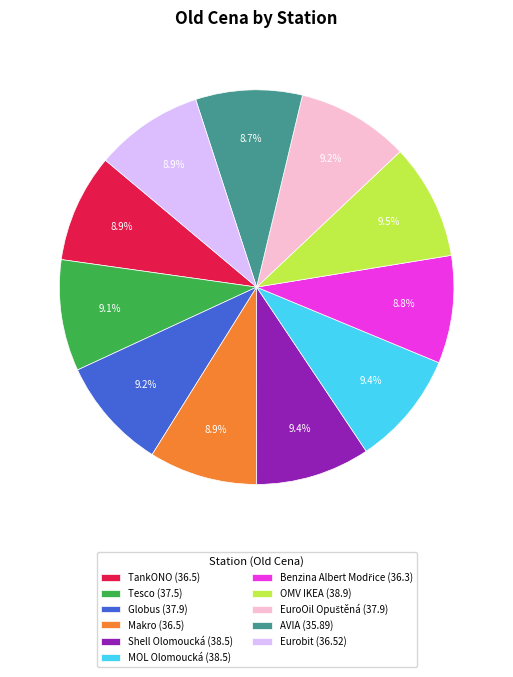

Is the sum of Globus (37.9) and MOL Olomoucká (38.5) greater than half?

No